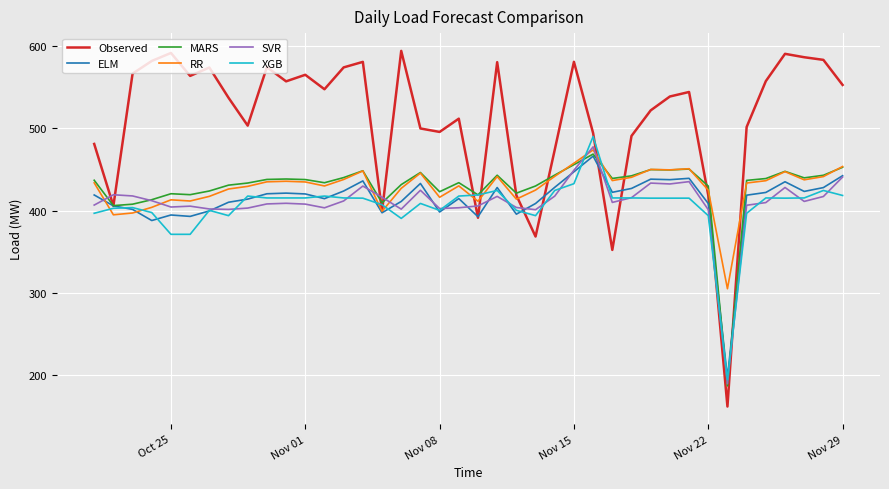

Which series has the largest total across all categories?

Observed